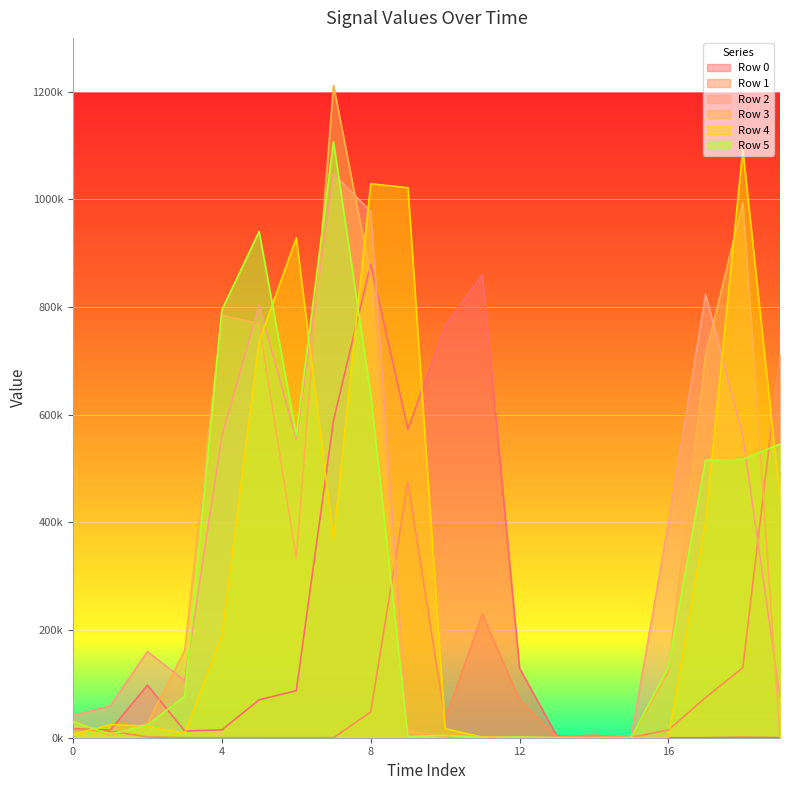

At which label is Row 4 closest to 546455?

19